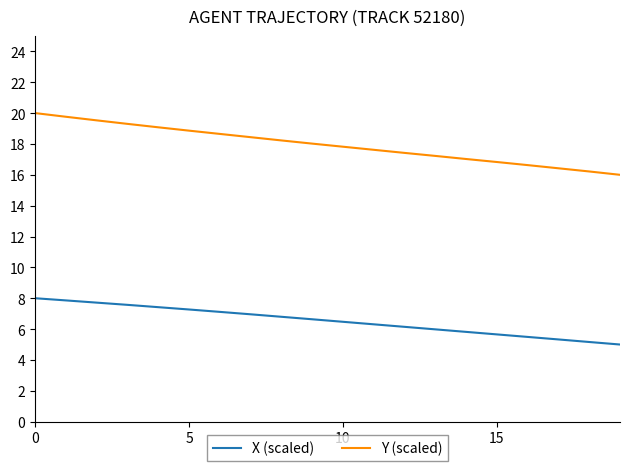

What is the difference between the maximum and minimum values in the Y (scaled) series?

4.0